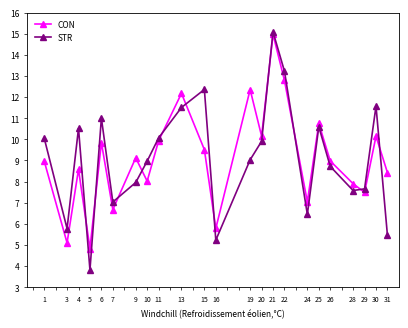

Rank the series at 5 from highest to lowest value.

CON, STR